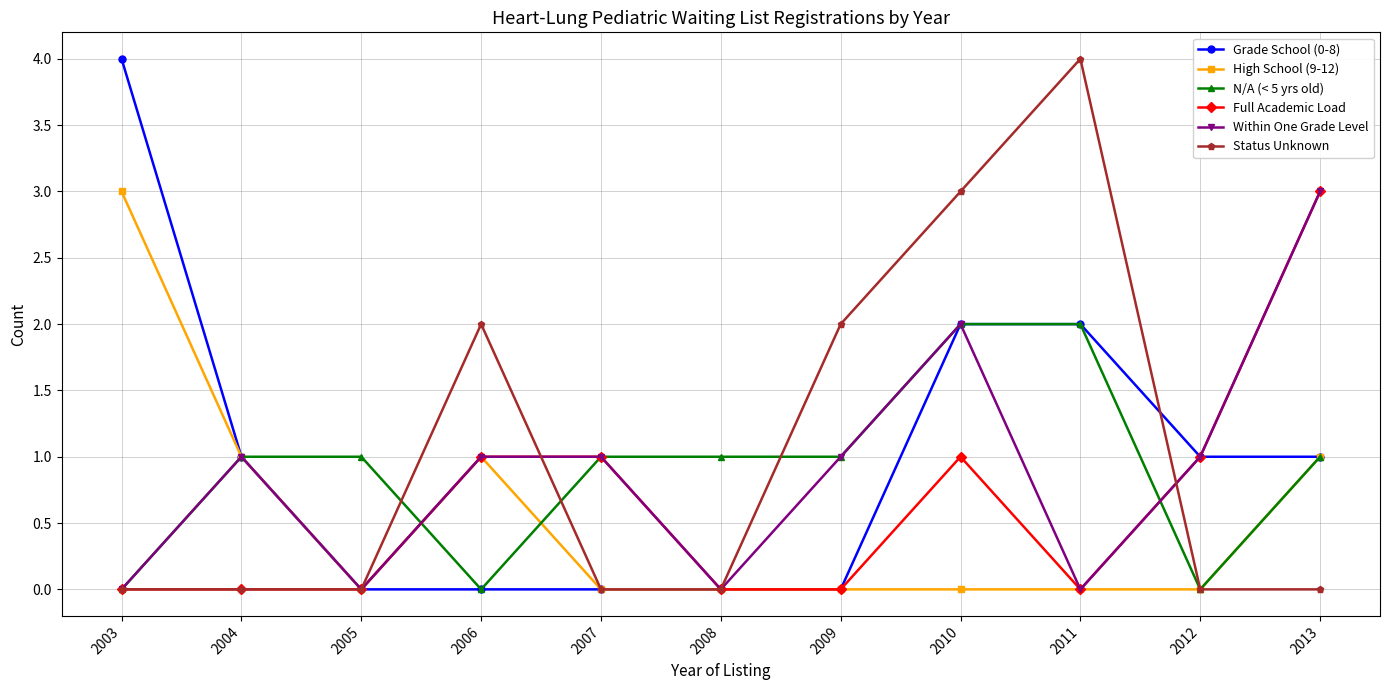

What are all the series names shown in the legend?

Grade School (0-8), High School (9-12), N/A (< 5 yrs old), Full Academic Load, Within One Grade Level, Status Unknown